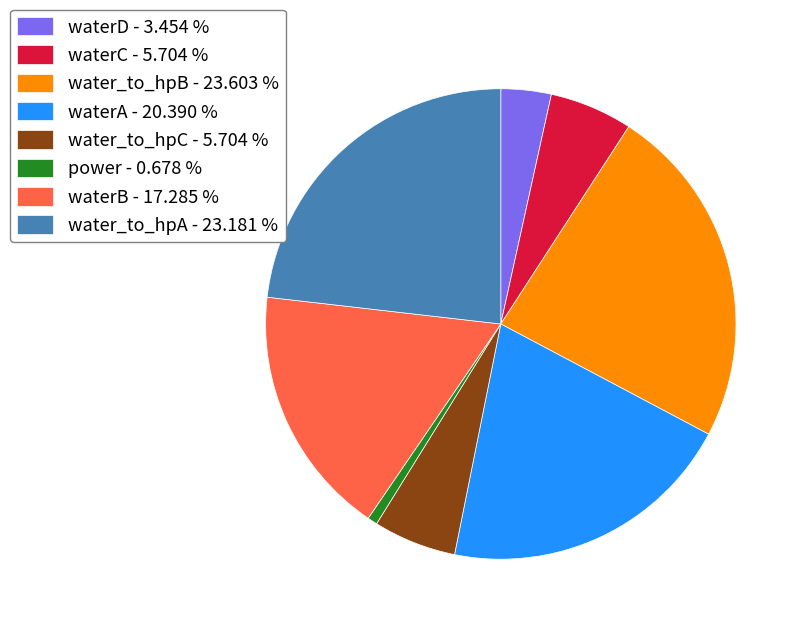

Which has a higher value, power or waterD?

waterD